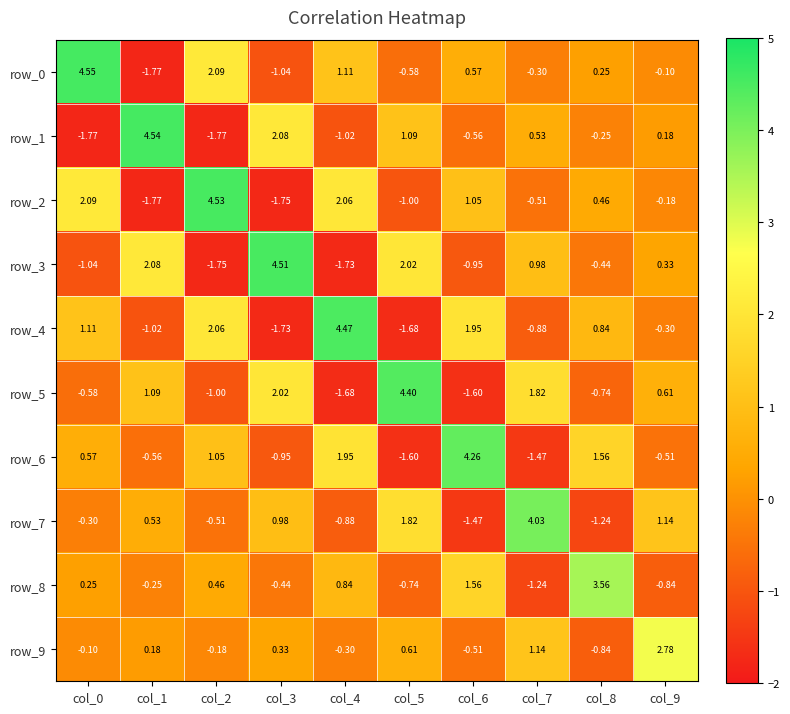

How many data points in row_1 are above 0?

5